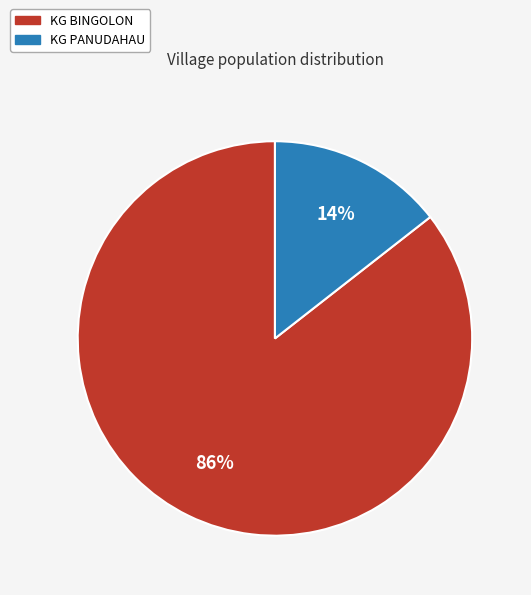

Which has a higher value, KG BINGOLON or KG PANUDAHAU?

KG BINGOLON